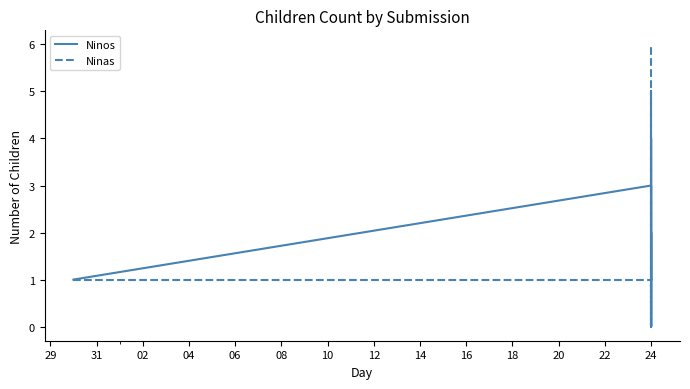

Which series has the widest spread of values?

Ninas